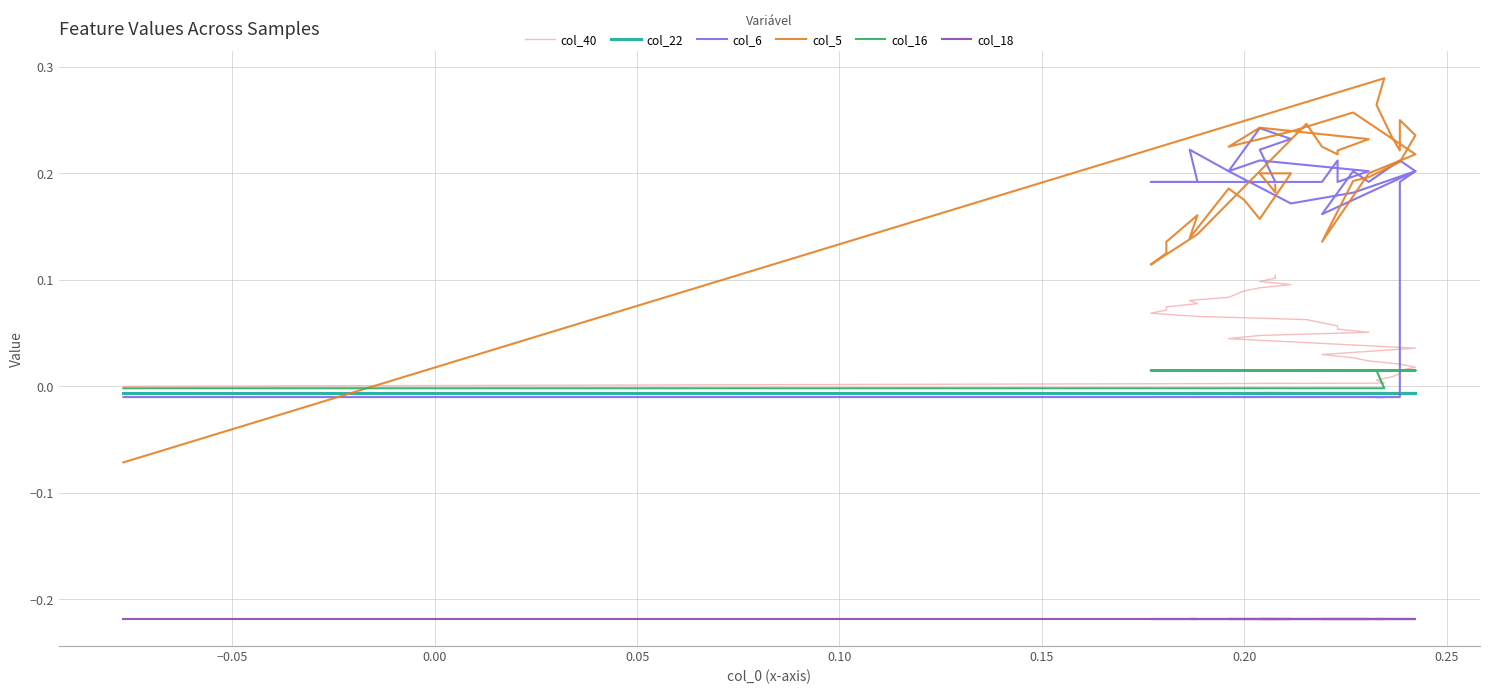

What is the smallest value displayed?

-0.2